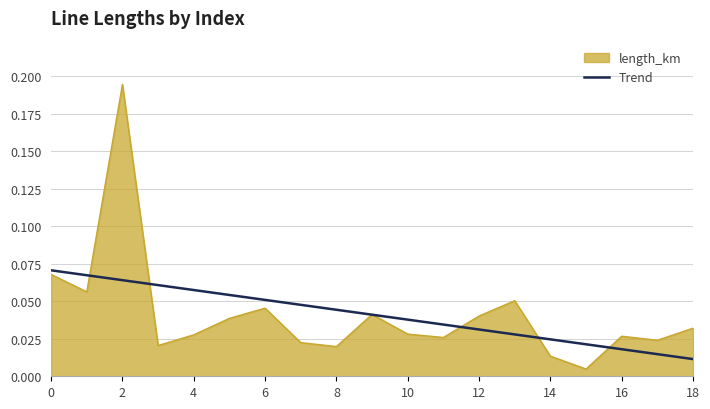

Which series has the widest spread of values?

length_km